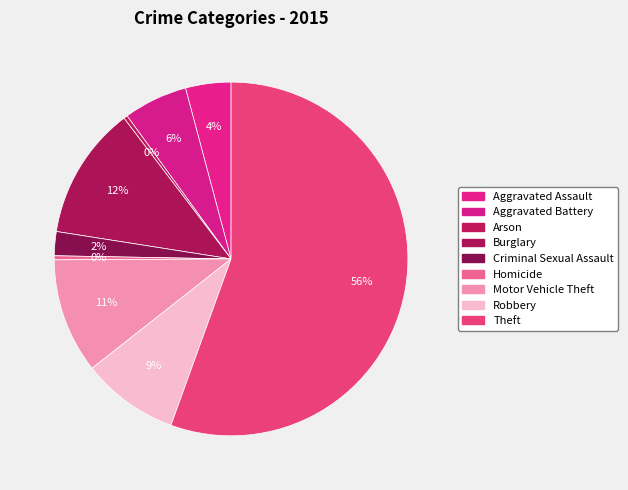

The Robbery slice represents 15% of the pie. True or false?

False